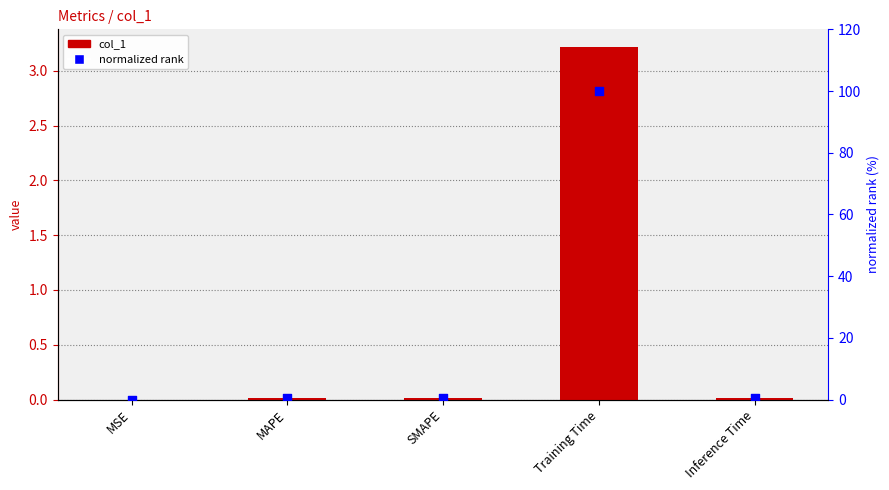

What is the total value across all series at SMAPE?

0.4